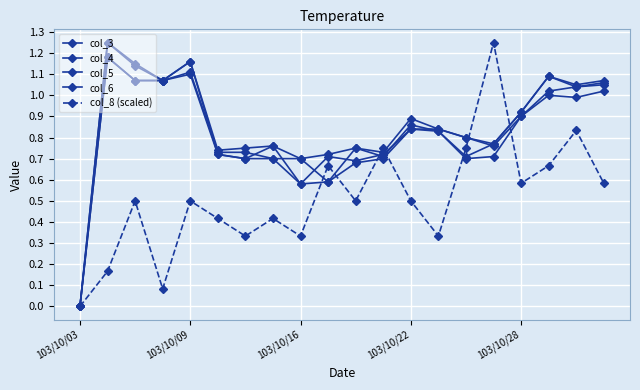

How many values in the col_4 series exceed 0?

19